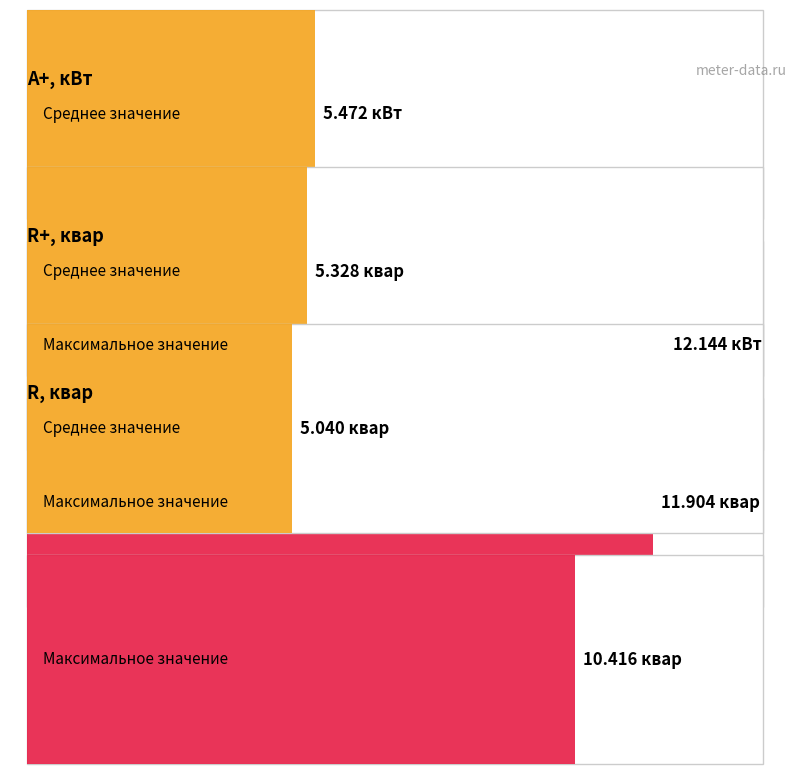

Is it true that Maximum utilization equals -6.7 at 04:00-05:00?

False